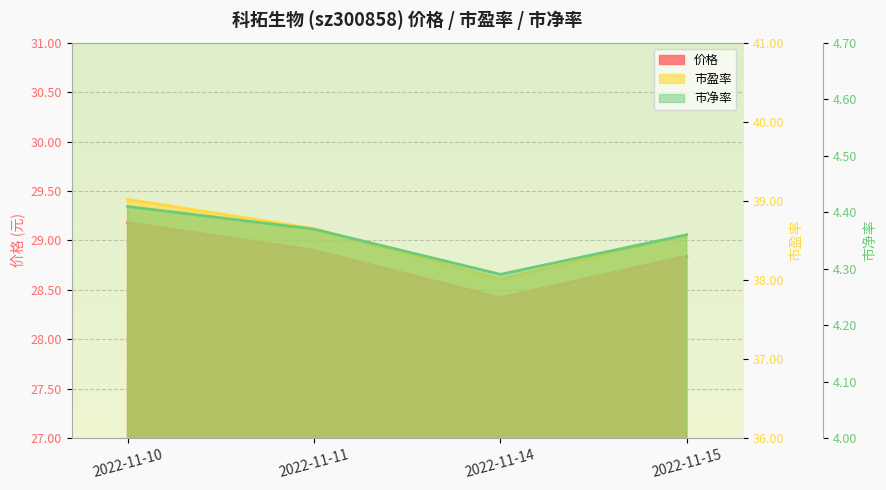

What is the value of the 价格 point at the 3rd from the left?

28.4